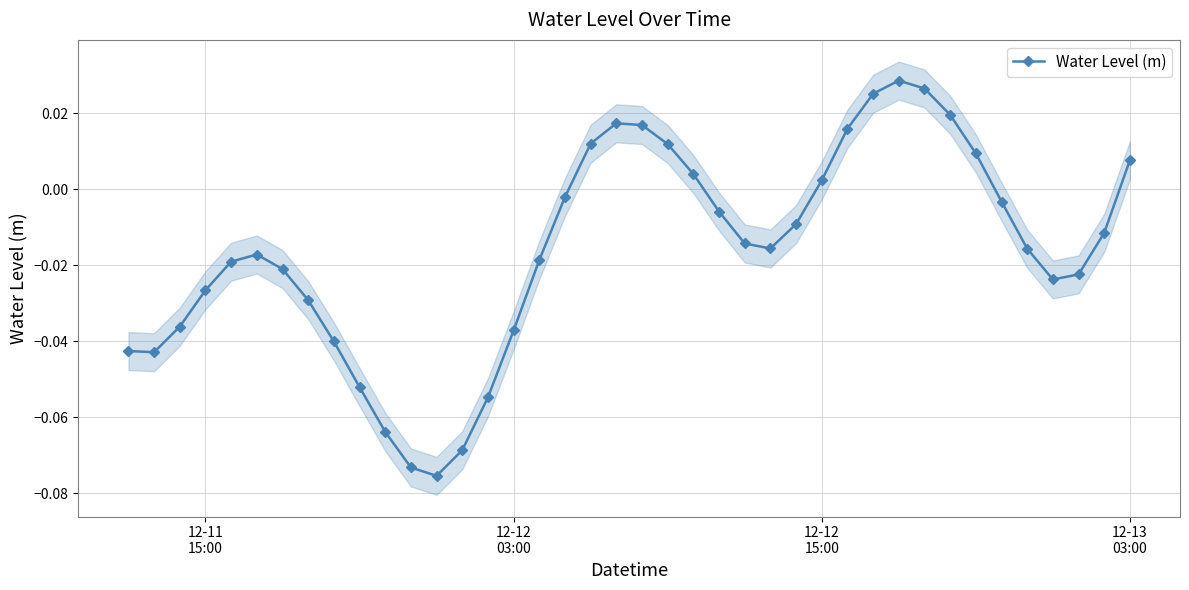

What is the sum of all values?

-0.6